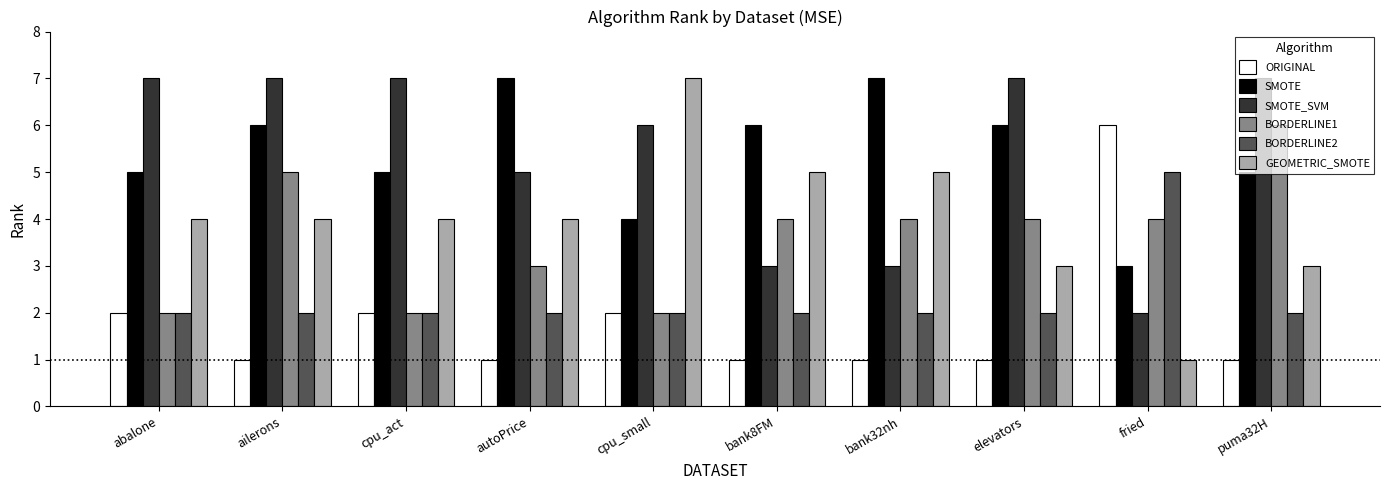

How many BORDERLINE1 values are between 2 and 4?

8